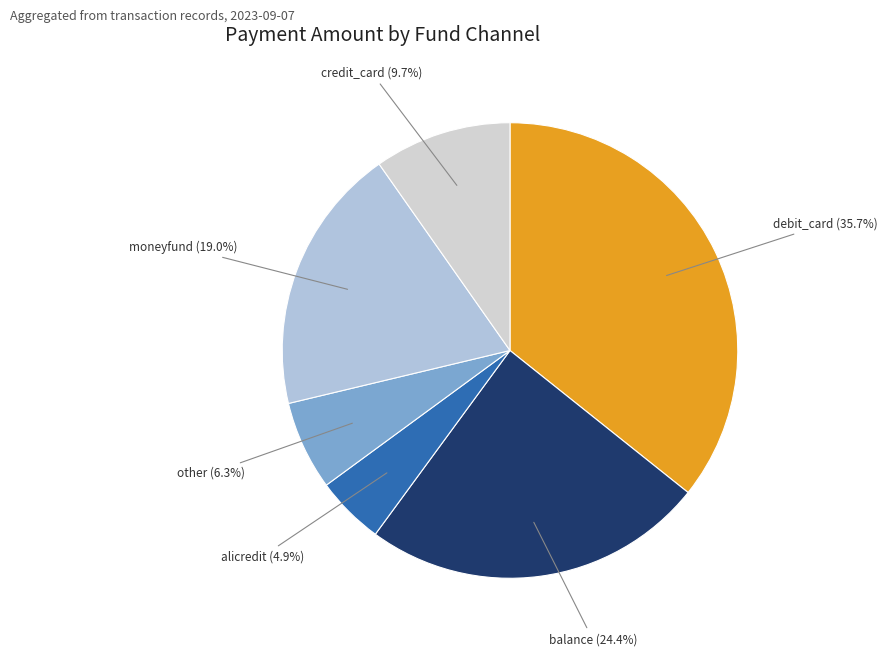

What is the ratio of the value at moneyfund to the value at alicredit?

3.9